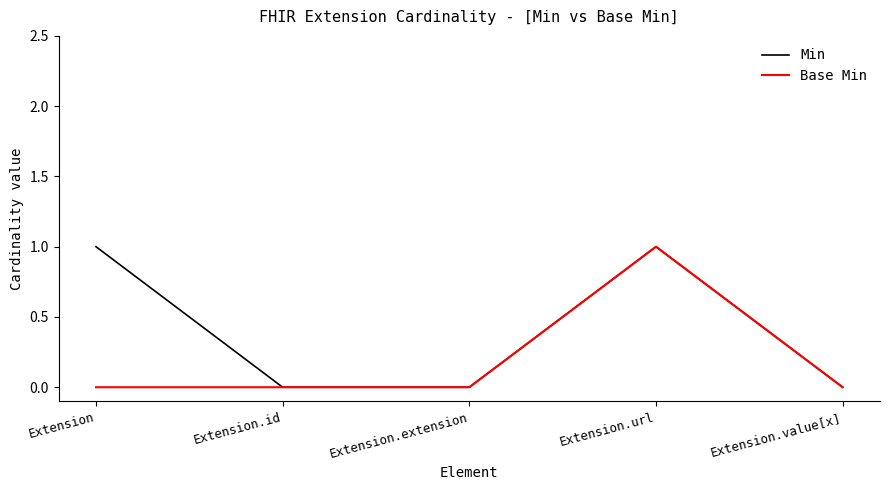

Which series has the largest total across all categories?

Min